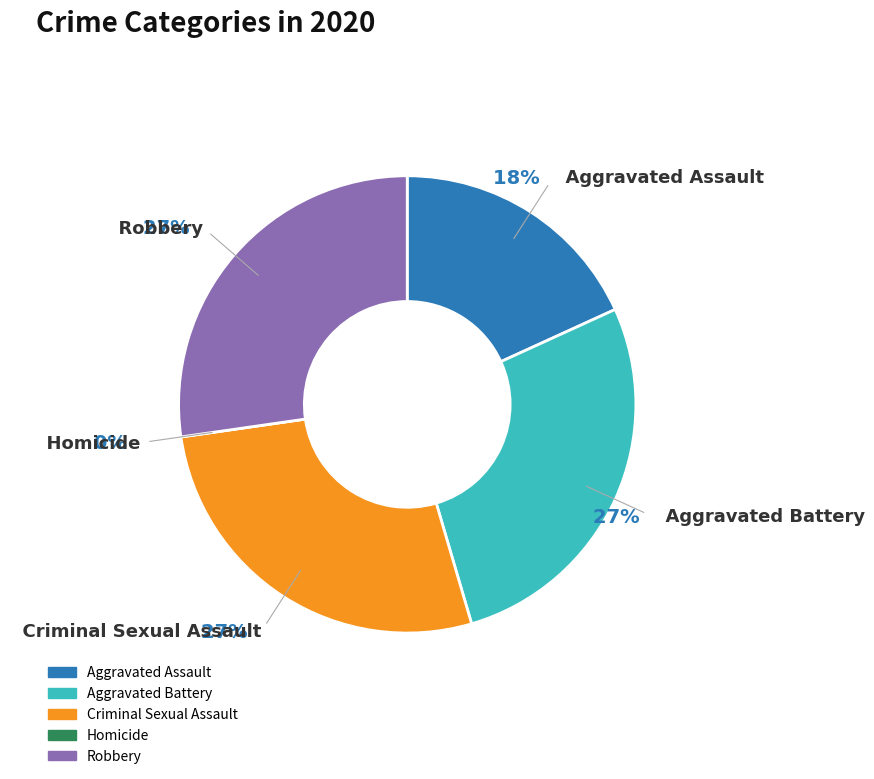

True or false: Criminal Sexual Assault accounts for 27% of the total.

True